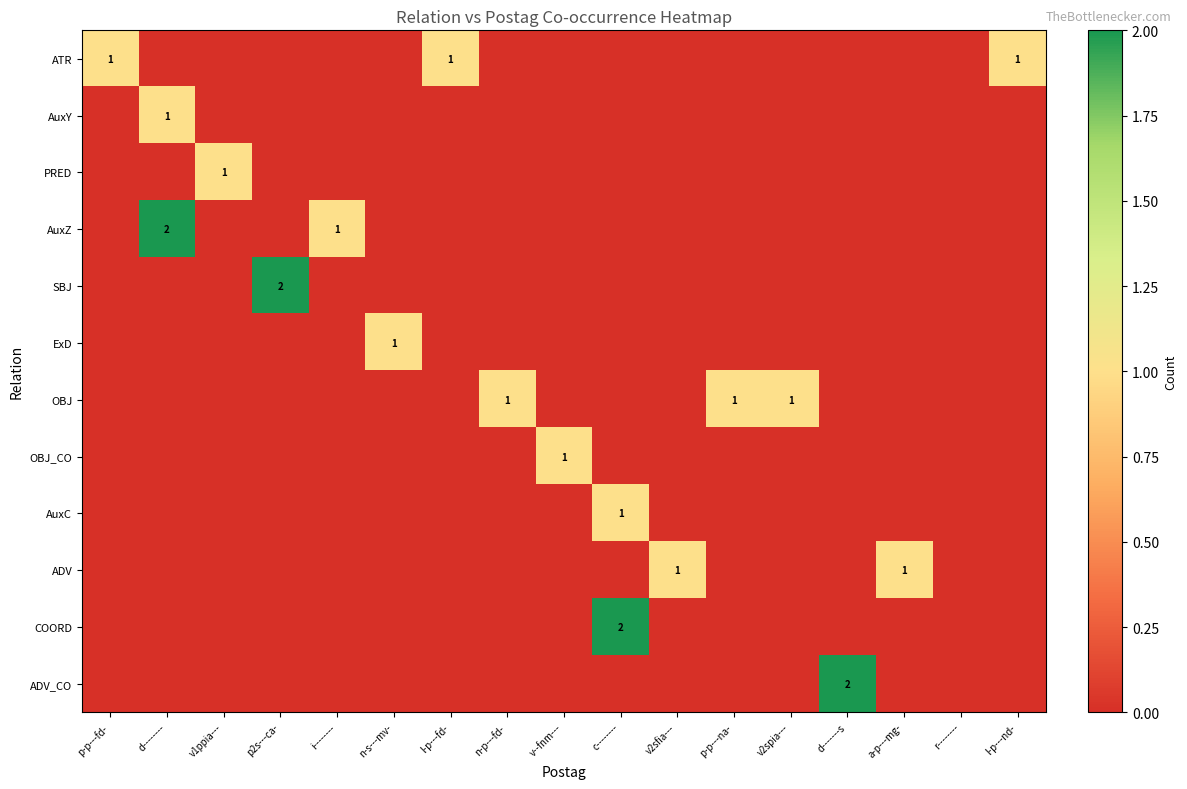

The value of AuxZ at i-------- is 1. True or false?

True